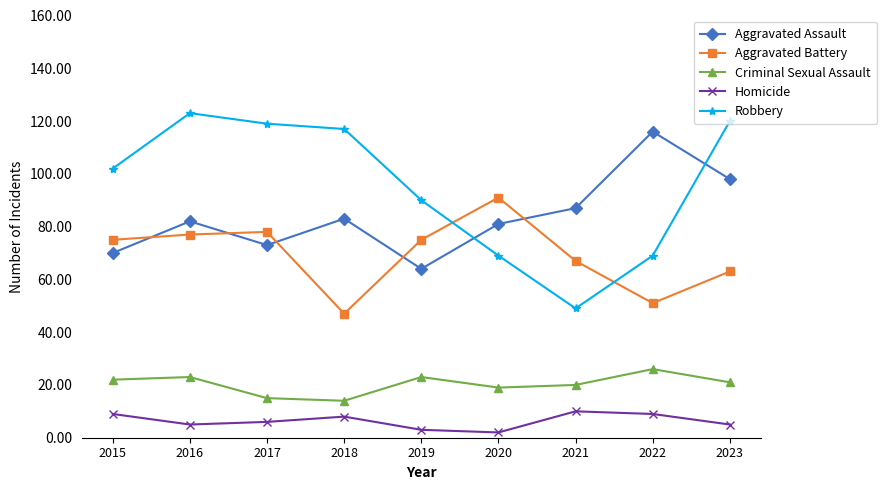

Is the value of Robbery at 2020 greater than the value of Homicide at 2019?

Yes